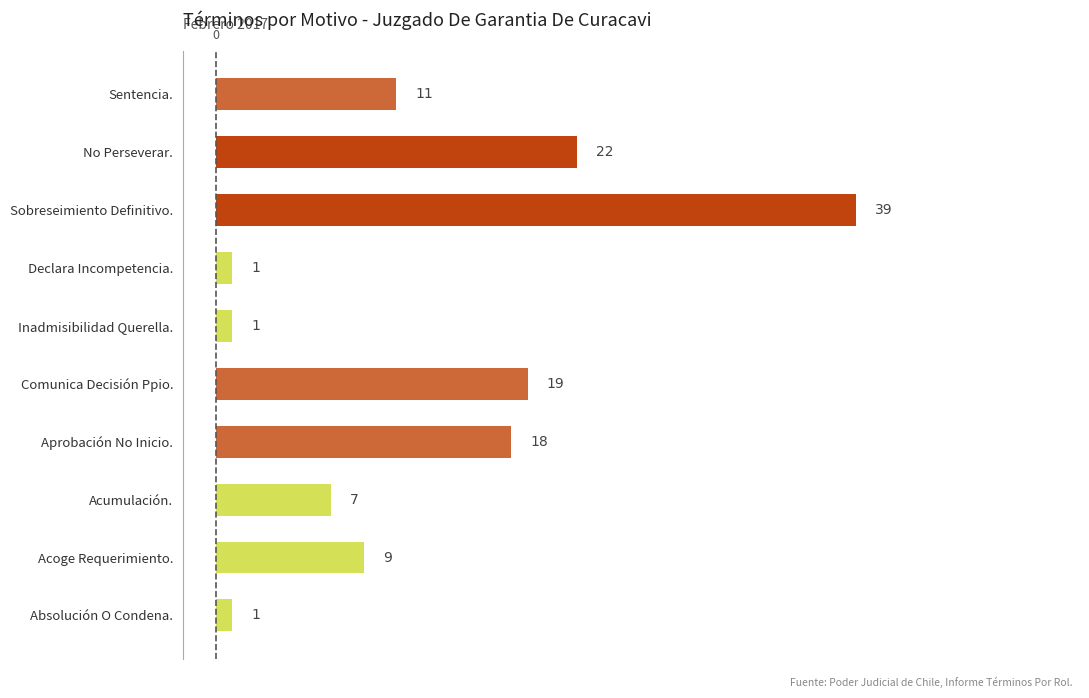

Which has a higher value, Sentencia. or Sobreseimiento Definitivo.?

Sobreseimiento Definitivo.